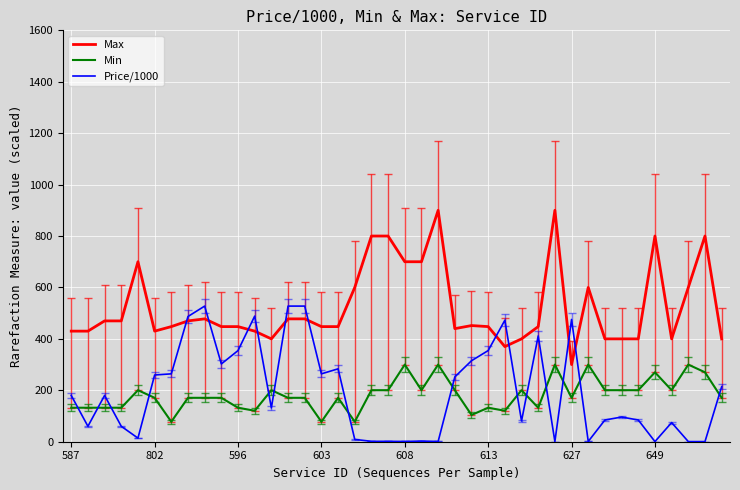

Rank the series by their maximum value, from highest to lowest.

Max, Price/1000, Min